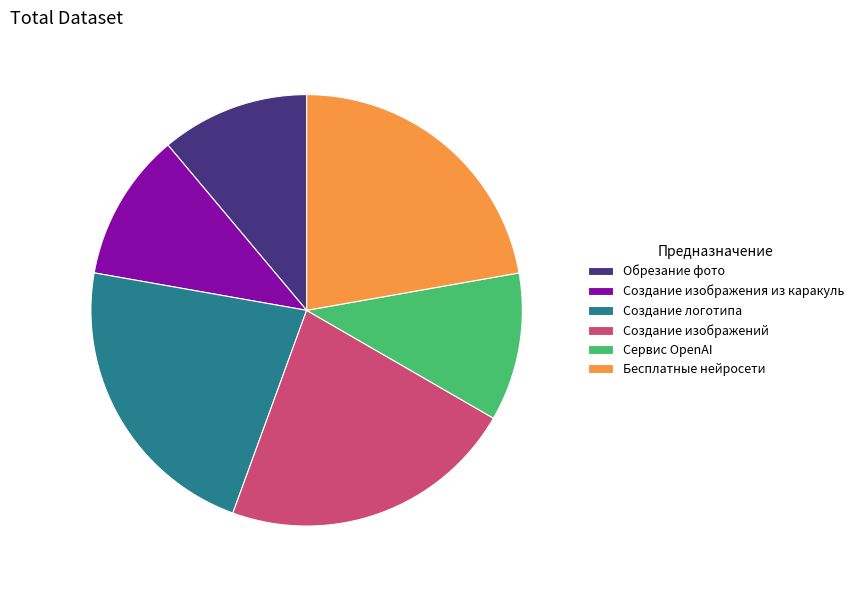

Count the number of slices in the pie.

6